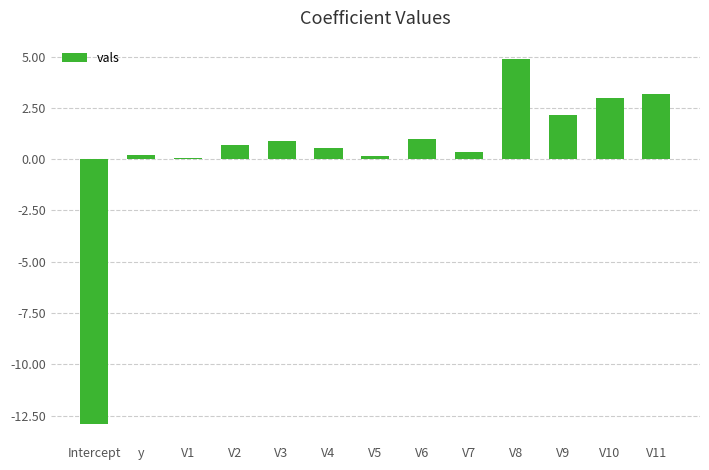

Are the bars horizontal?

No